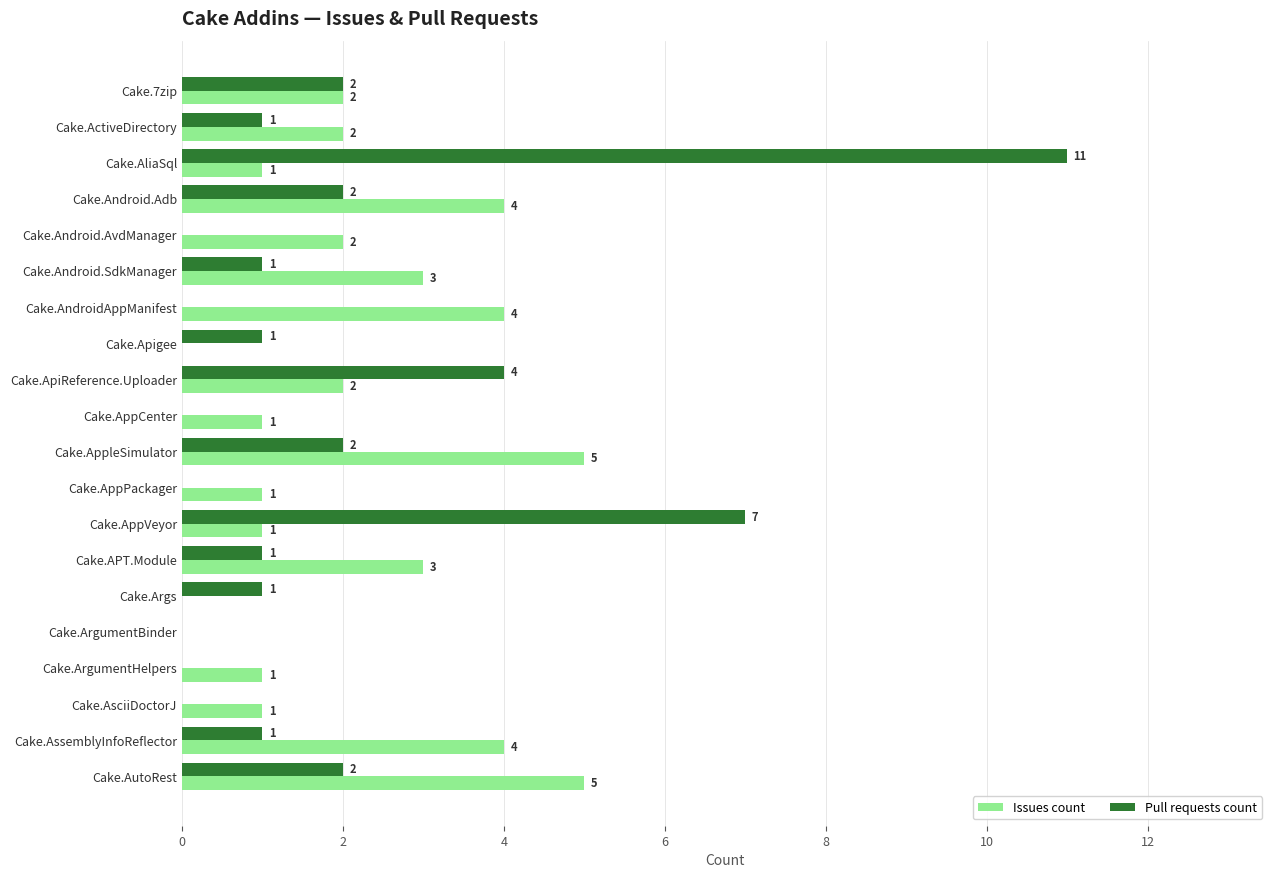

What are all the series names shown in the legend?

Issues count, Pull requests count